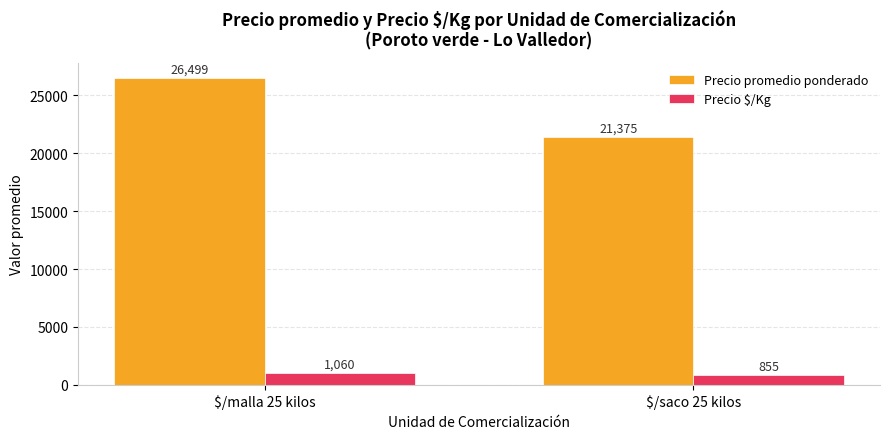

The Precio promedio ponderado series shows 21375.3 at $/saco 25 kilos. True or false?

True